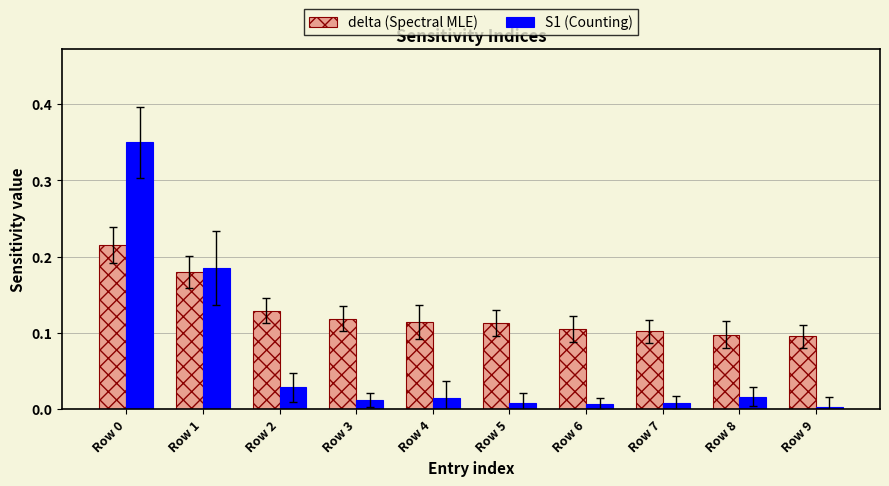

Rank the series at Row 3 from lowest to highest value.

S1 (Counting), delta (Spectral MLE)